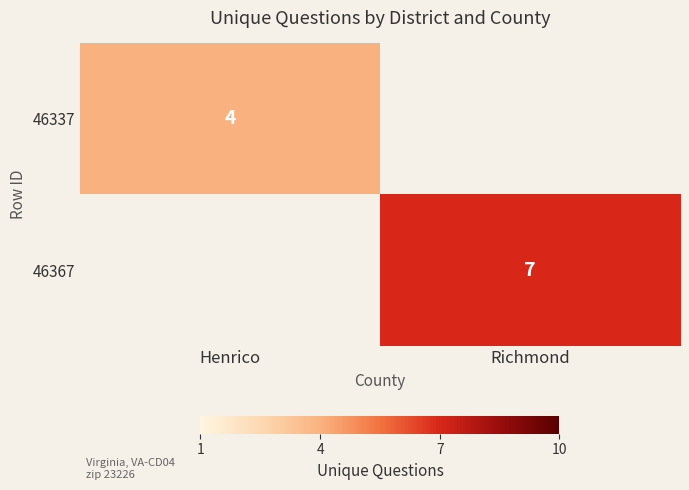

The 46367 series shows 7 at Richmond. True or false?

True